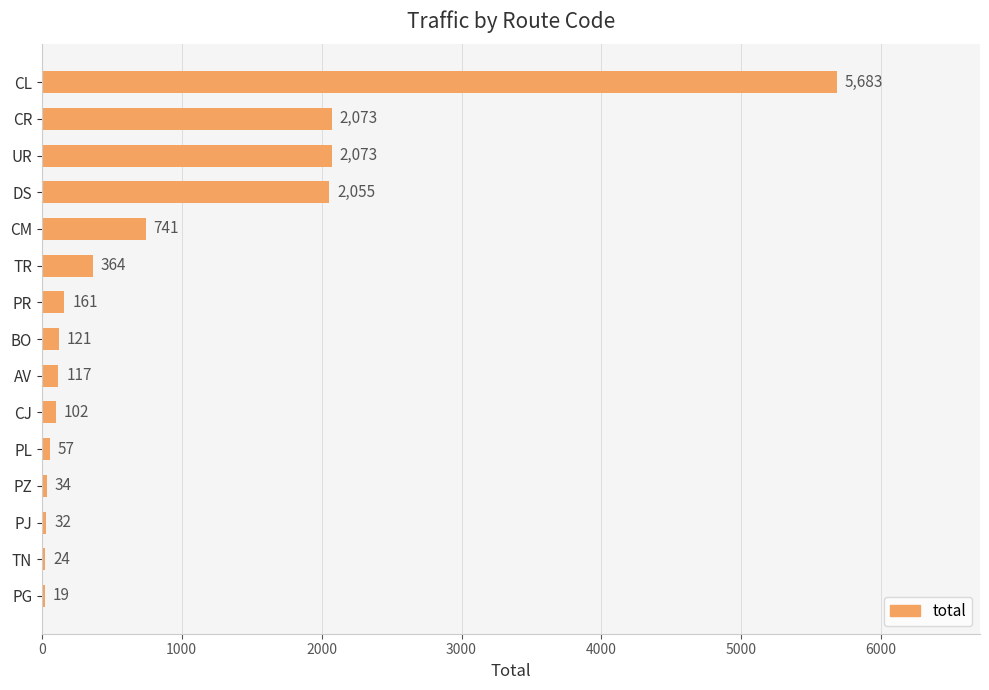

The chart shows a value of 2055 at DS. True or false?

True